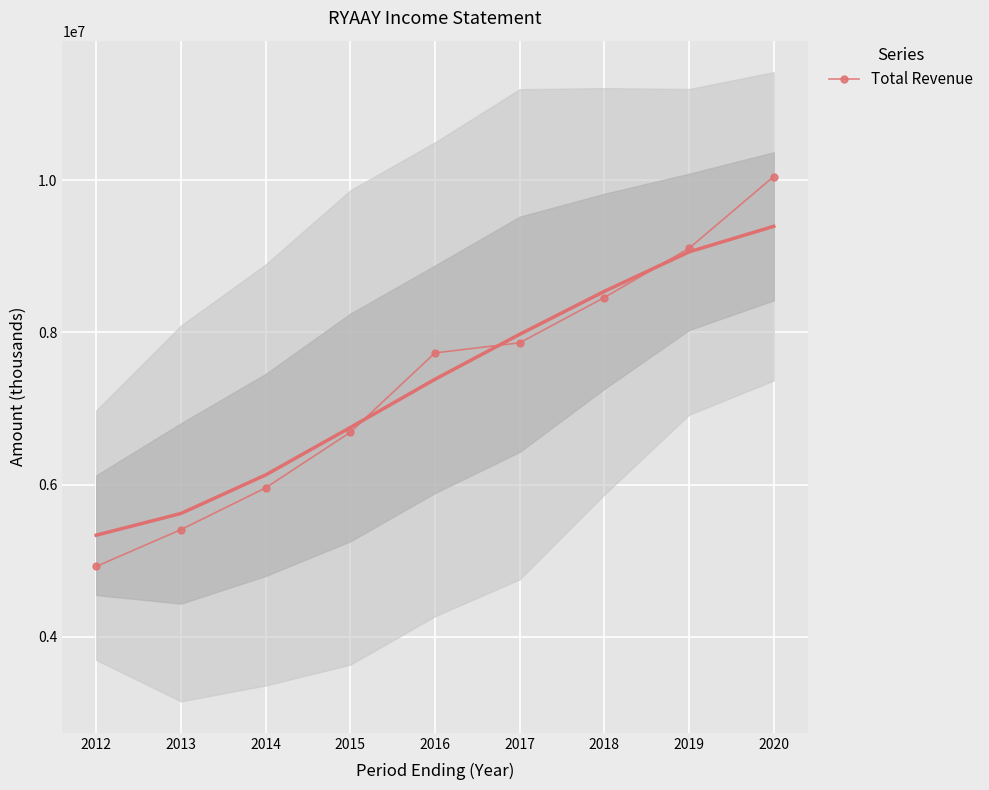

At which label does the data first exceed 7731200?

2017